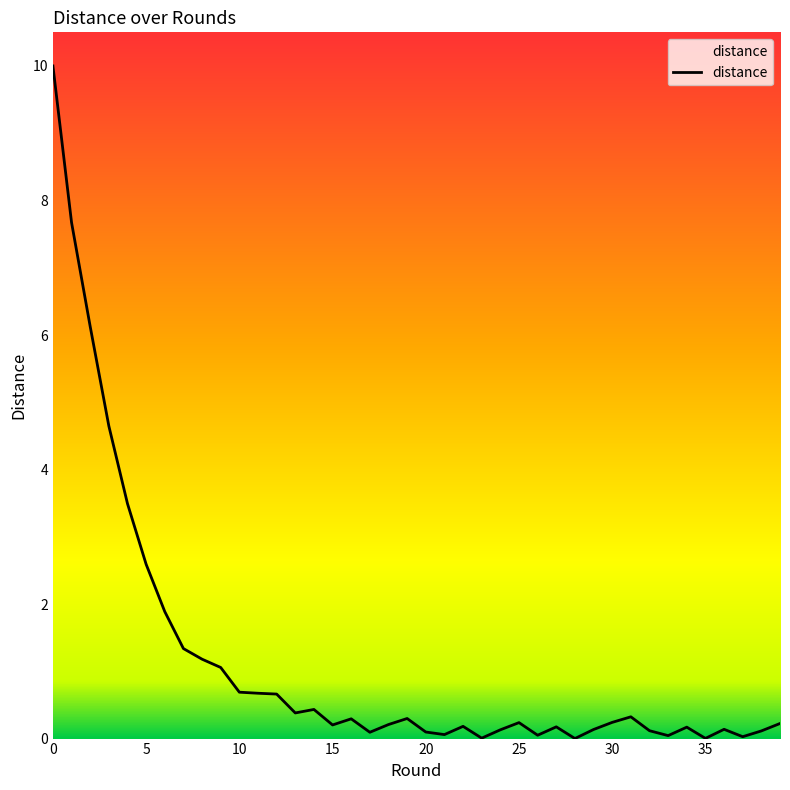

What is the average value?

1.2